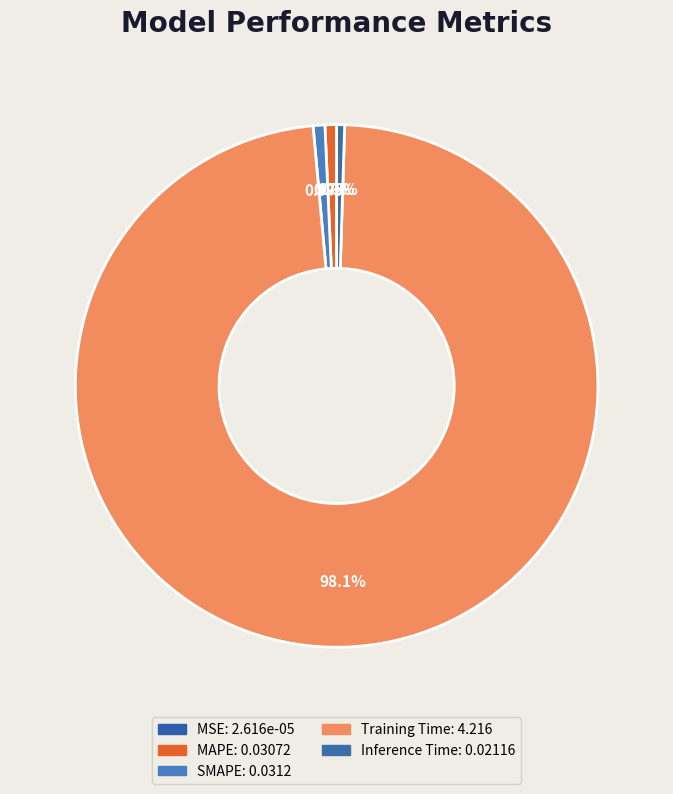

Is MSE the majority of the pie?

No